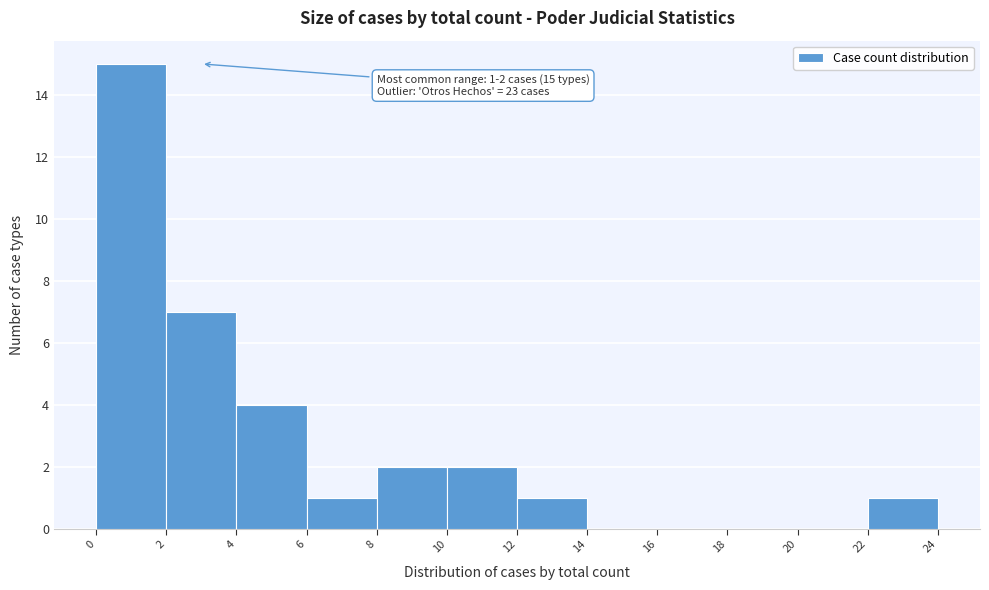

Over which range of the x-axis is the bar tallest?

0 to 2